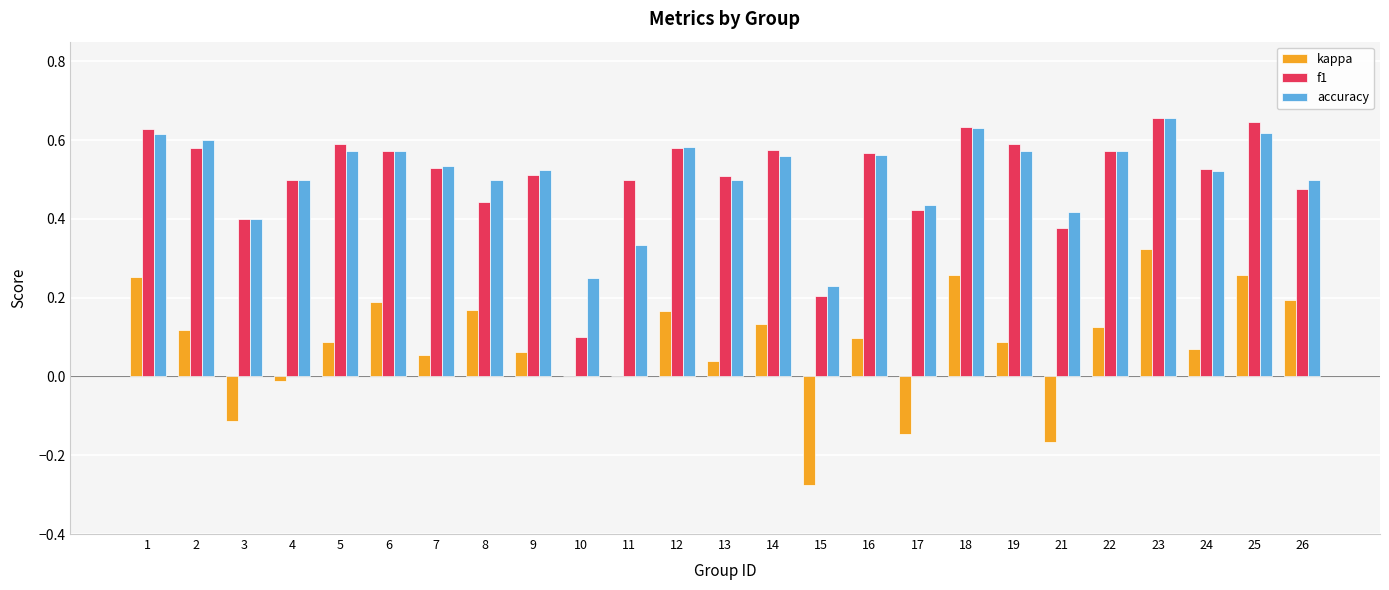

Between 11 and 14, which series saw the biggest shift?

accuracy